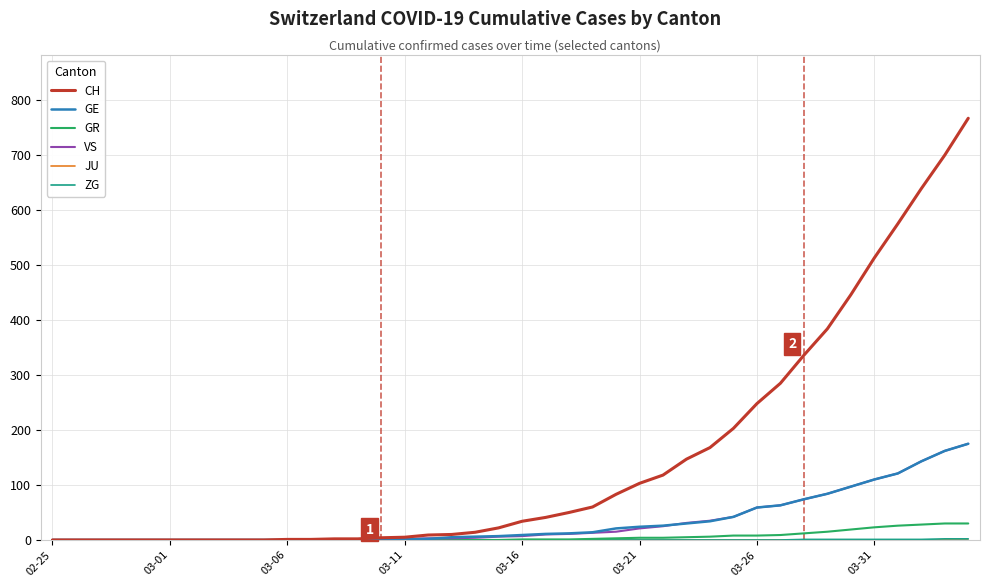

What is the difference between the maximum and minimum values in the GR series?

30